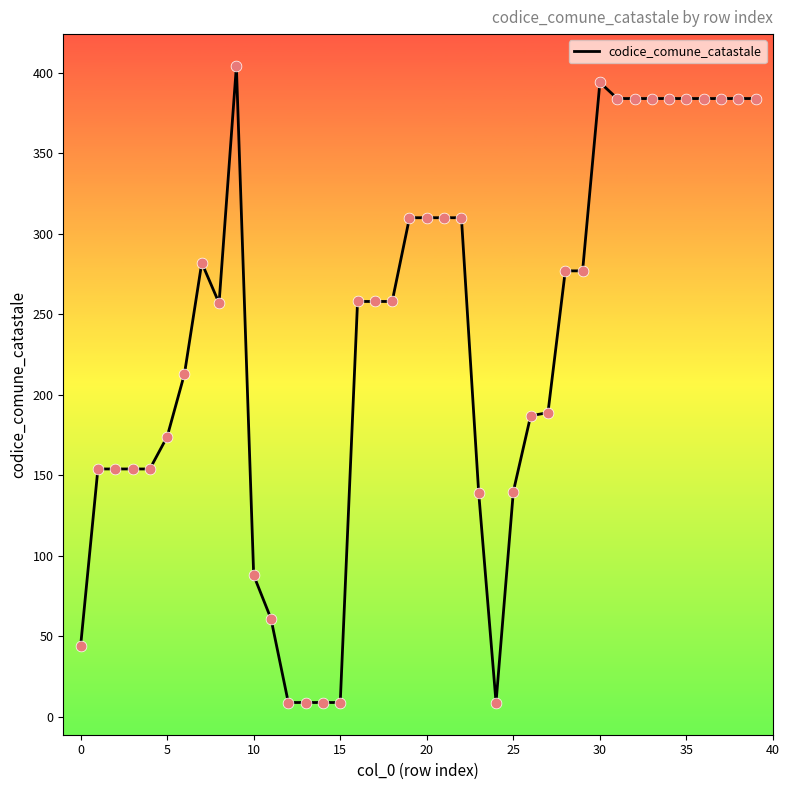

What is the smallest value displayed?

9